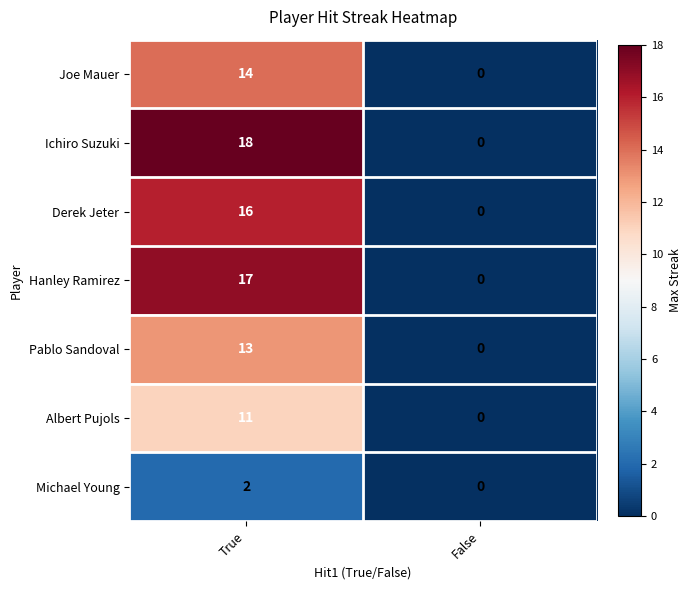

Reading left to right, transcribe all the data shown in this chart.

Joe Mauer: 14	0
Ichiro Suzuki: 18	0
Derek Jeter: 16	0
Hanley Ramirez: 17	0
Pablo Sandoval: 13	0
Albert Pujols: 11	0
Michael Young: 2	0